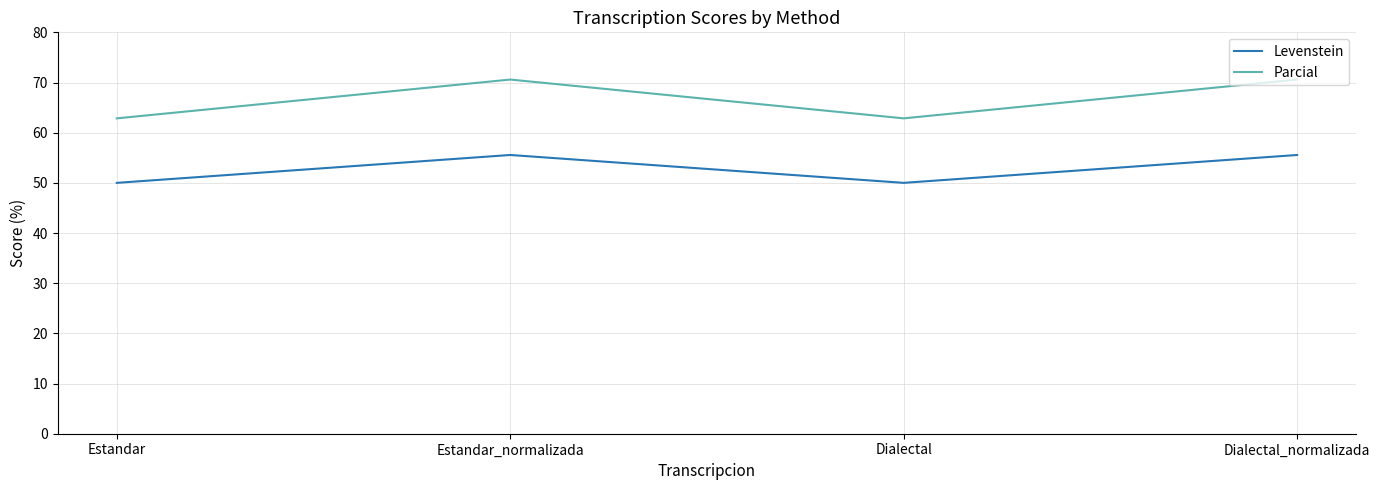

True or false: Levenstein has a value of 26.4 at Dialectal.

False